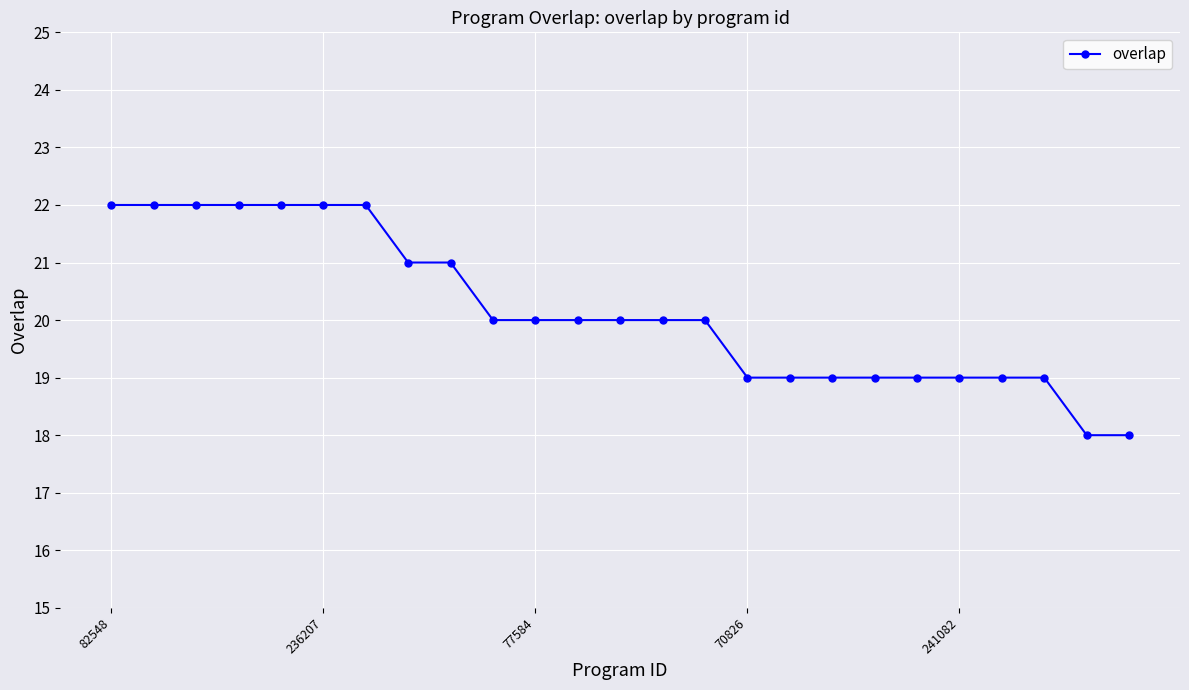

What is the average value?

20